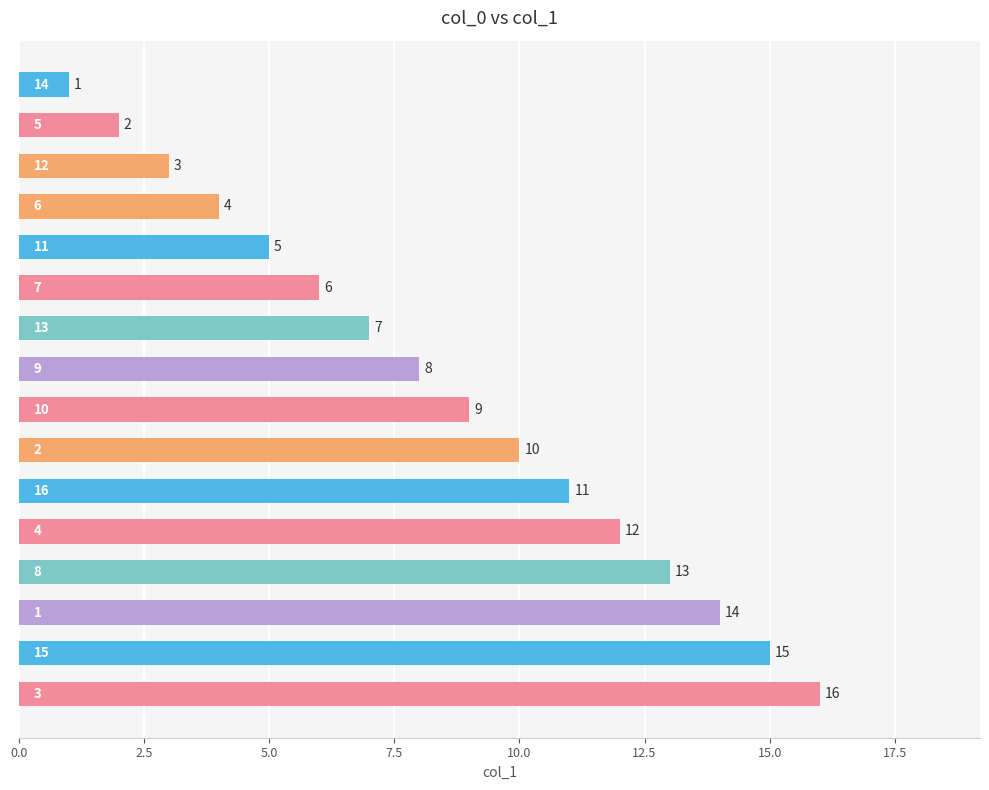

How many categories are shown in the chart?

16